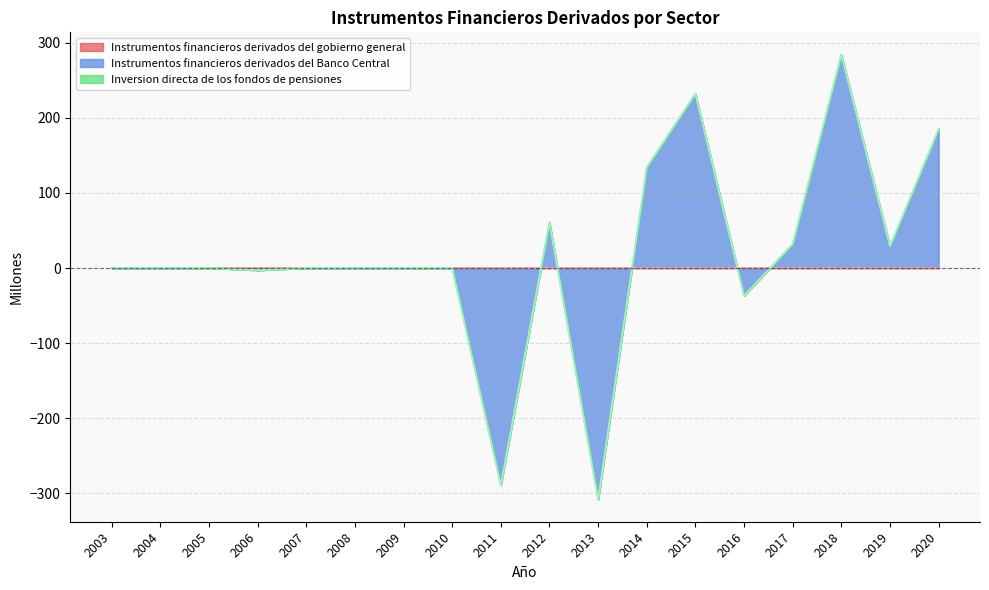

At which category does the chart reach its minimum across all series?

2013